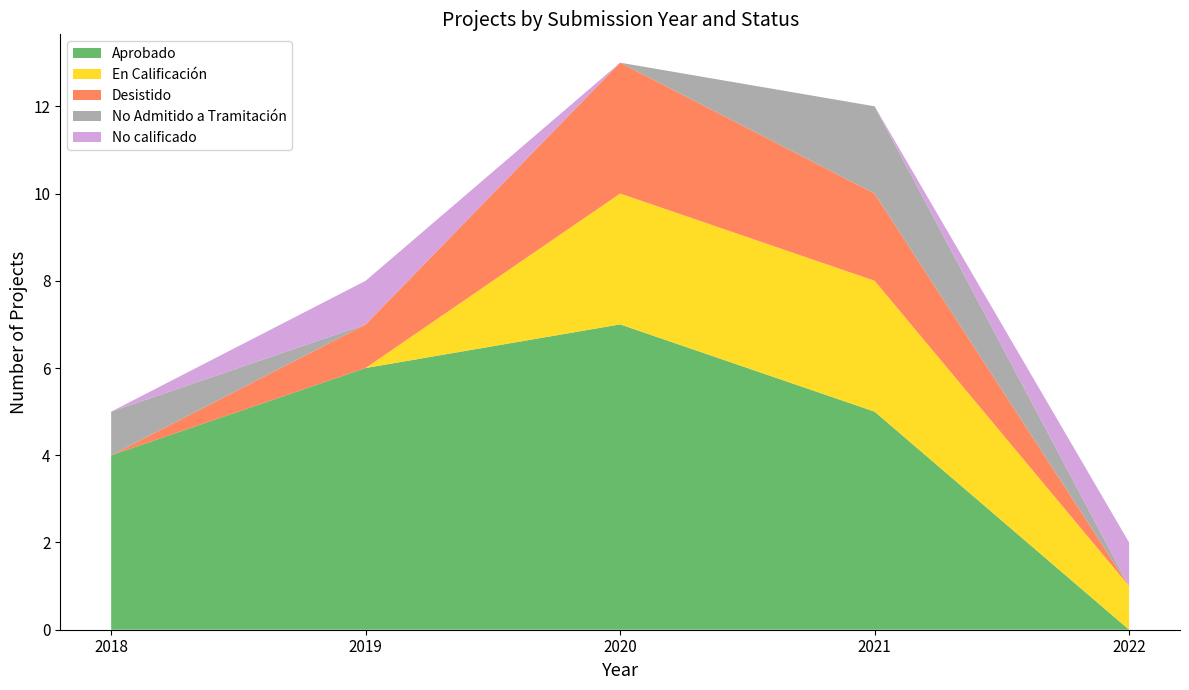

Reading right to left, what are the values for Aprobado?

2022=0	2021=5	2020=7	2019=6	2018=4